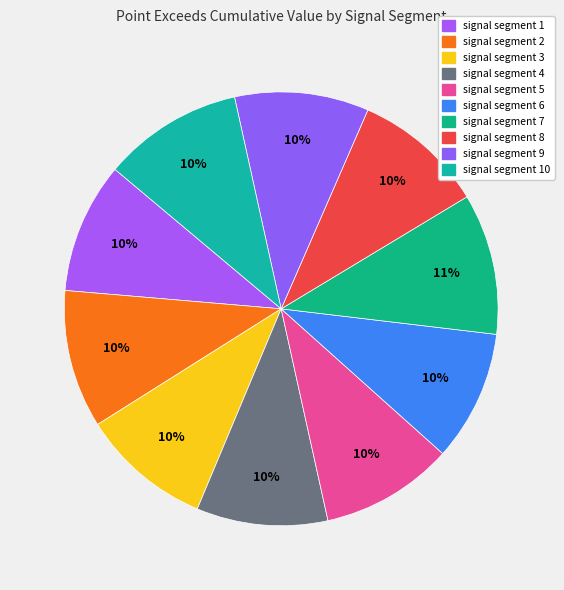

How many slices are in this pie chart?

10